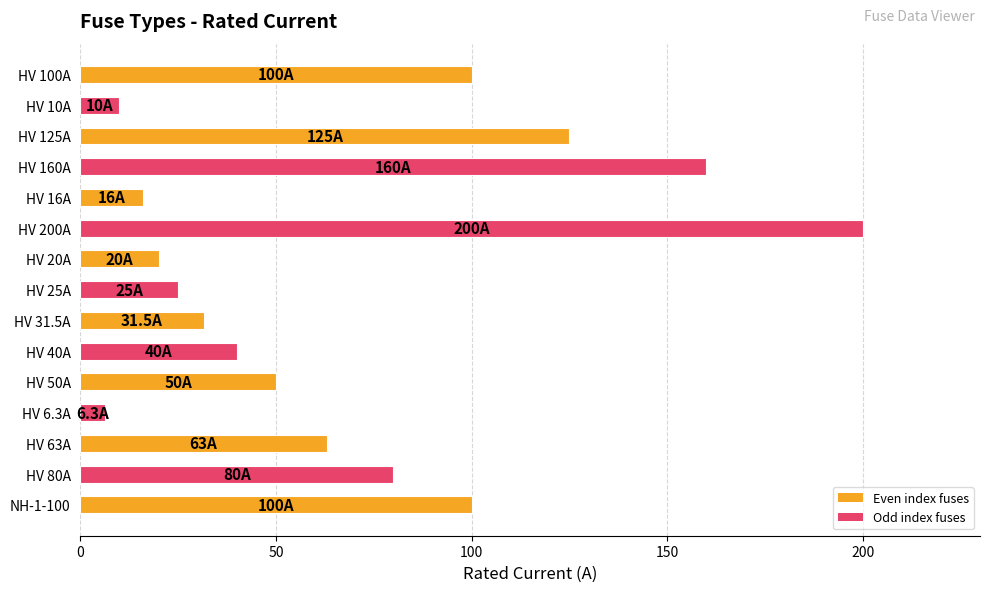

What is the difference between the maximum and second lowest values?

190.0